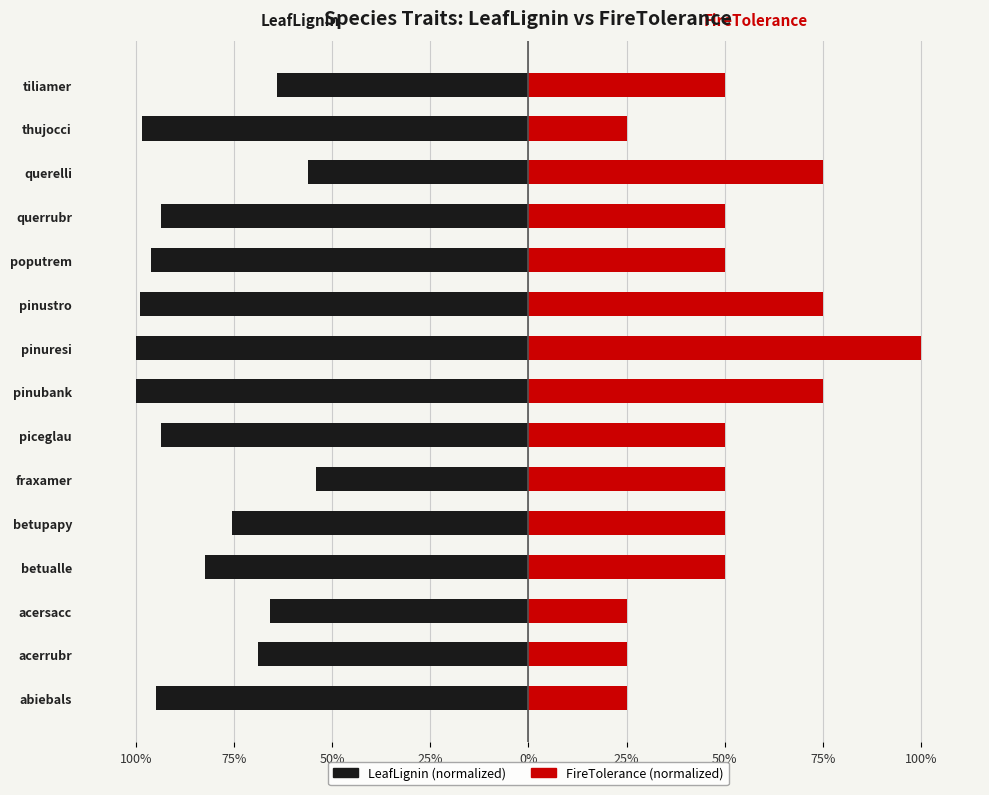

The LeafLignin series shows -0.7 at acersacc. True or false?

True